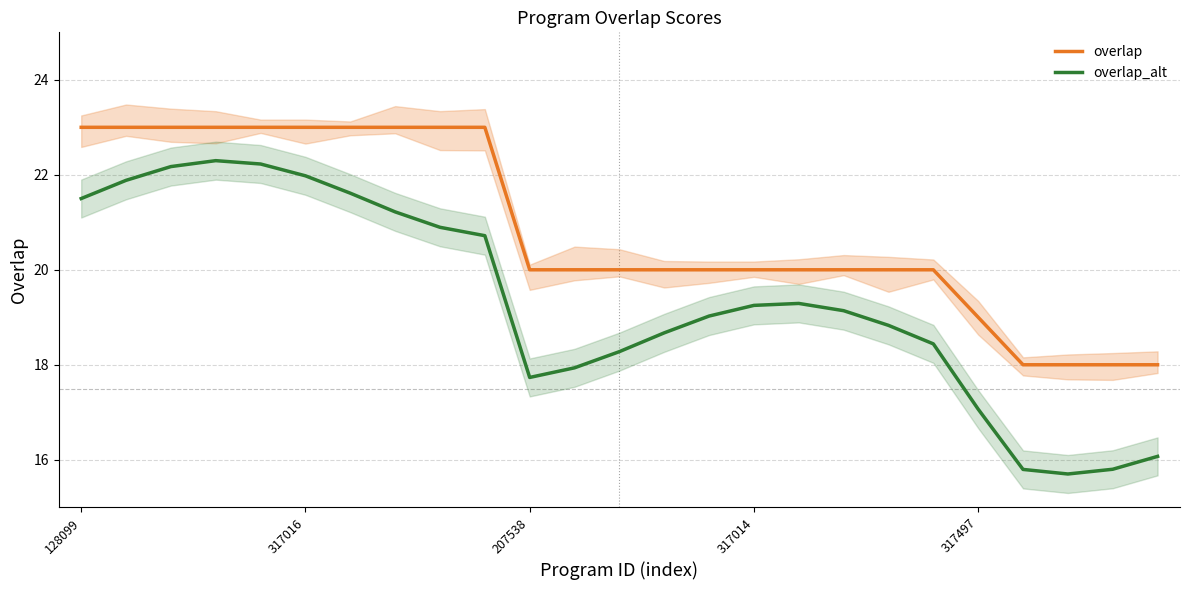

True or false: overlap and overlap_alt intersect in this chart.

False